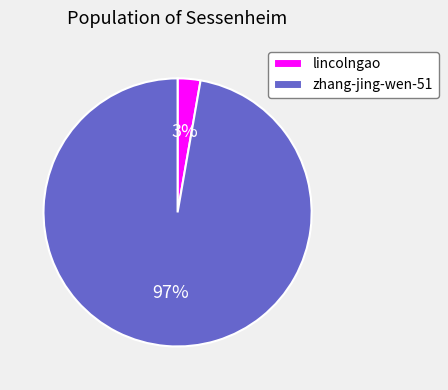

Is the sum of lincolngao and zhang-jing-wen-51 greater than half?

Yes